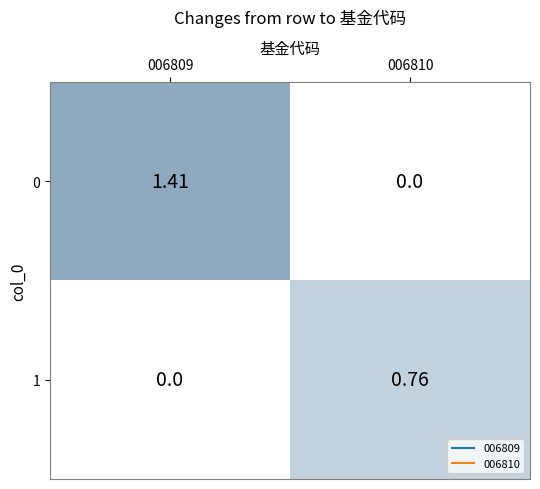

Is the value of 1 at 006810 greater than the value of 0 at 006809?

No